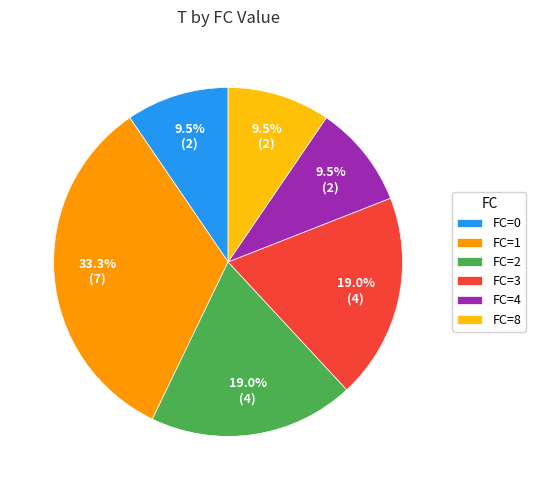

What is the largest slice in the pie chart?

FC=1